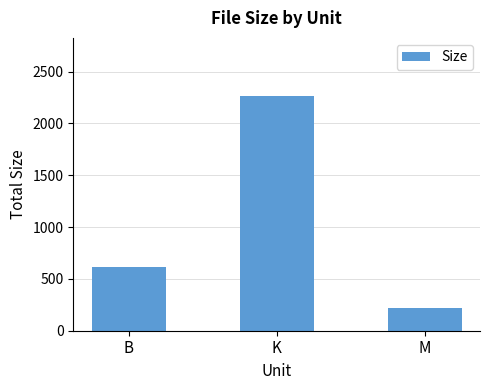

Reading left to right, transcribe all the data shown in this chart.

618.0	2260.7	217.6